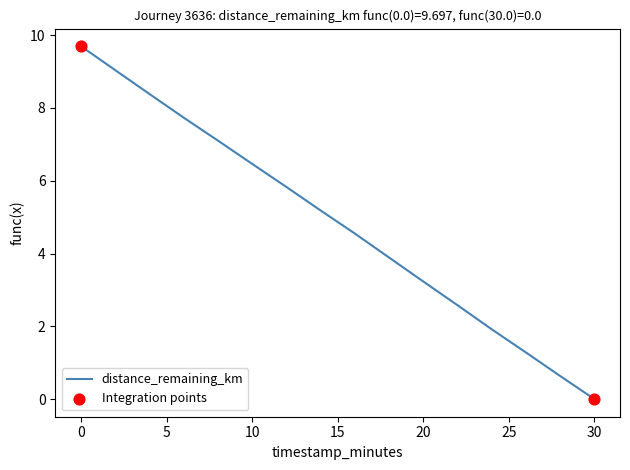

What is the difference between the maximum and minimum values?

9.7